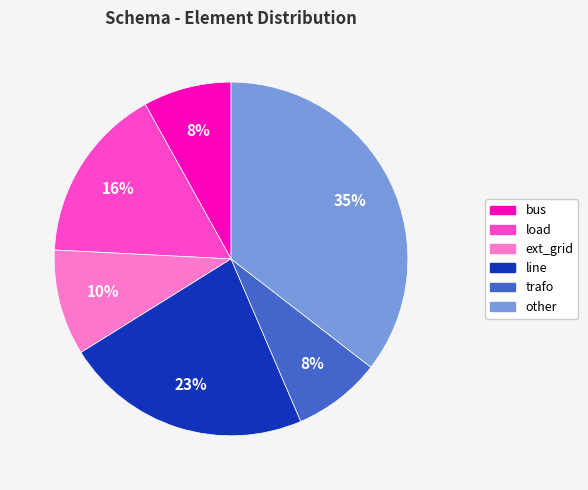

Which category has the biggest portion of the pie?

other